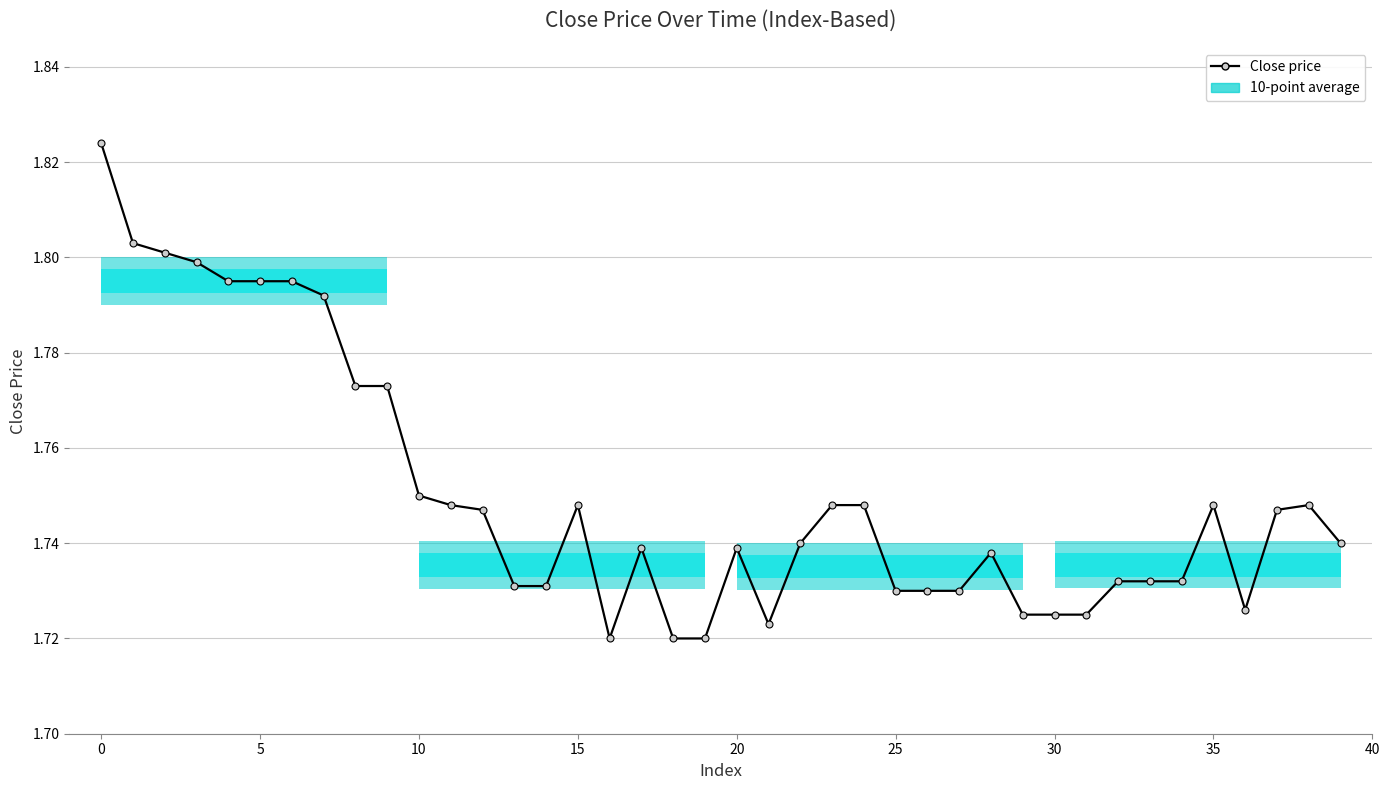

What is the minimum value shown in the chart?

1.7